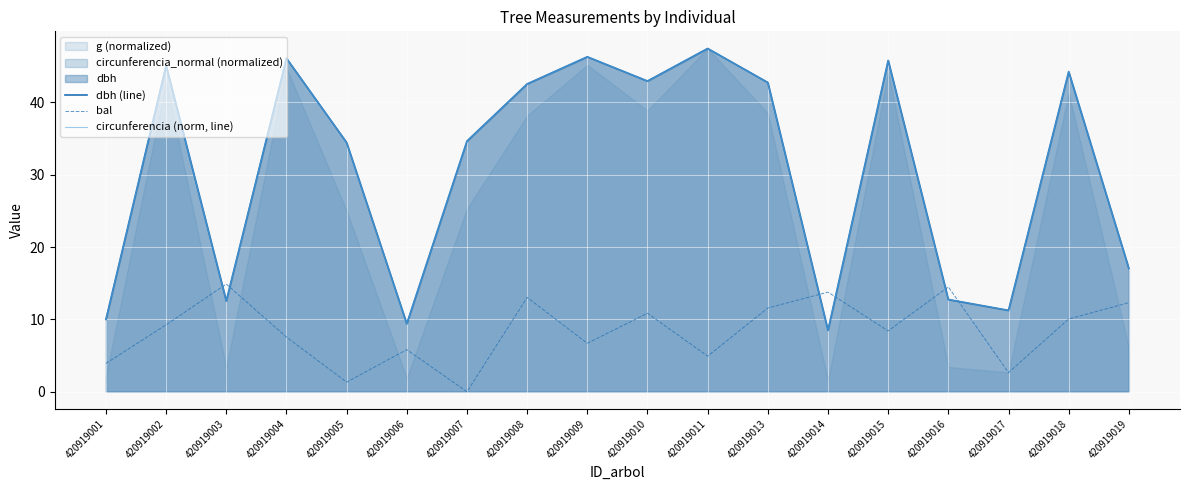

How many values in the circunferencia (norm, line) series are below 42?

9